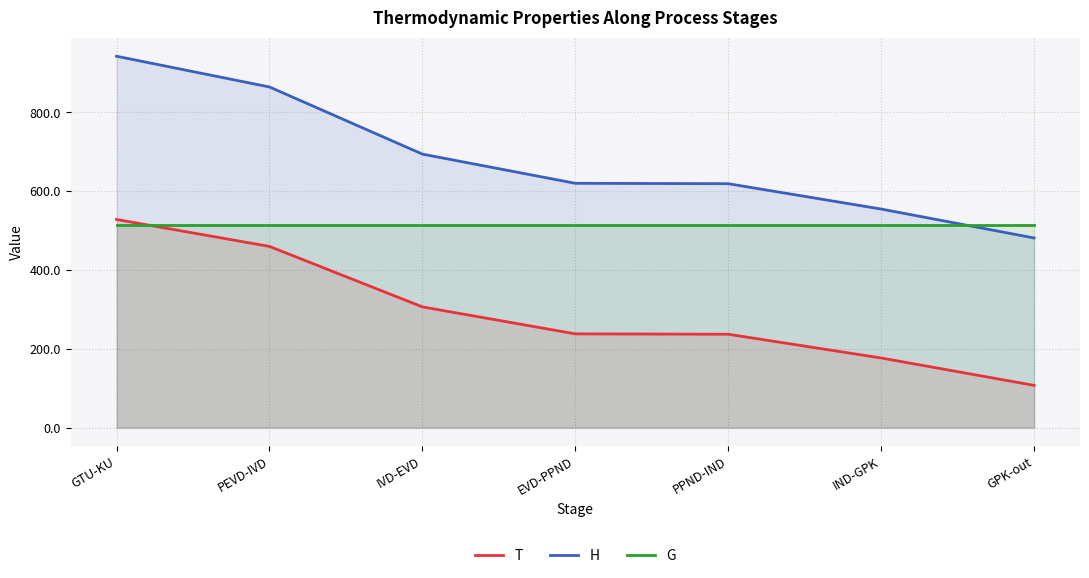

How many lines are shown in the chart?

3